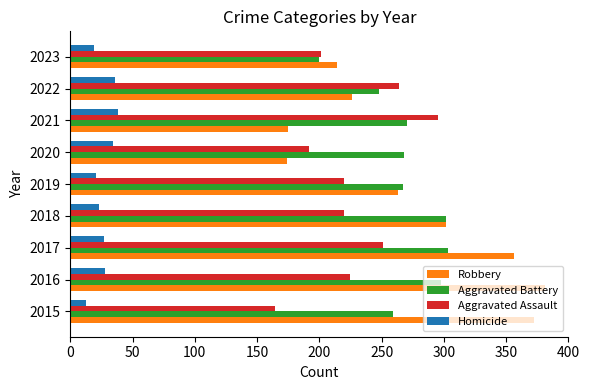

True or false: Aggravated Battery has a value of 199 at 2016.

False